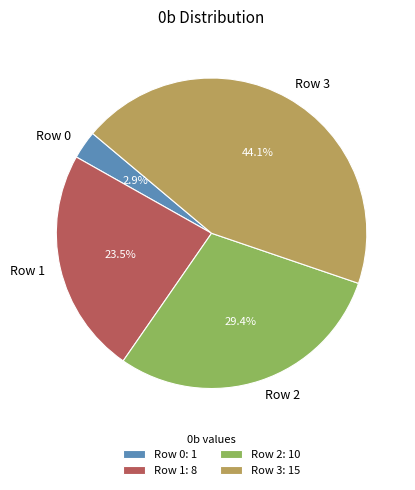

Is there any slice that represents more than half of the pie?

No